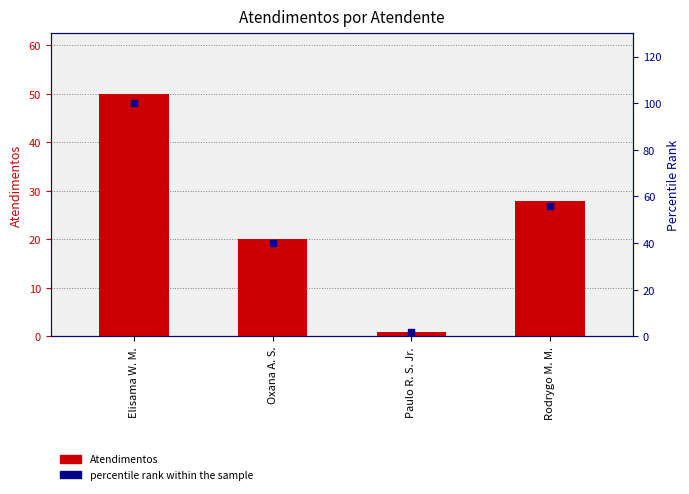

Which series contains the lowest Y value?

Atendimentos